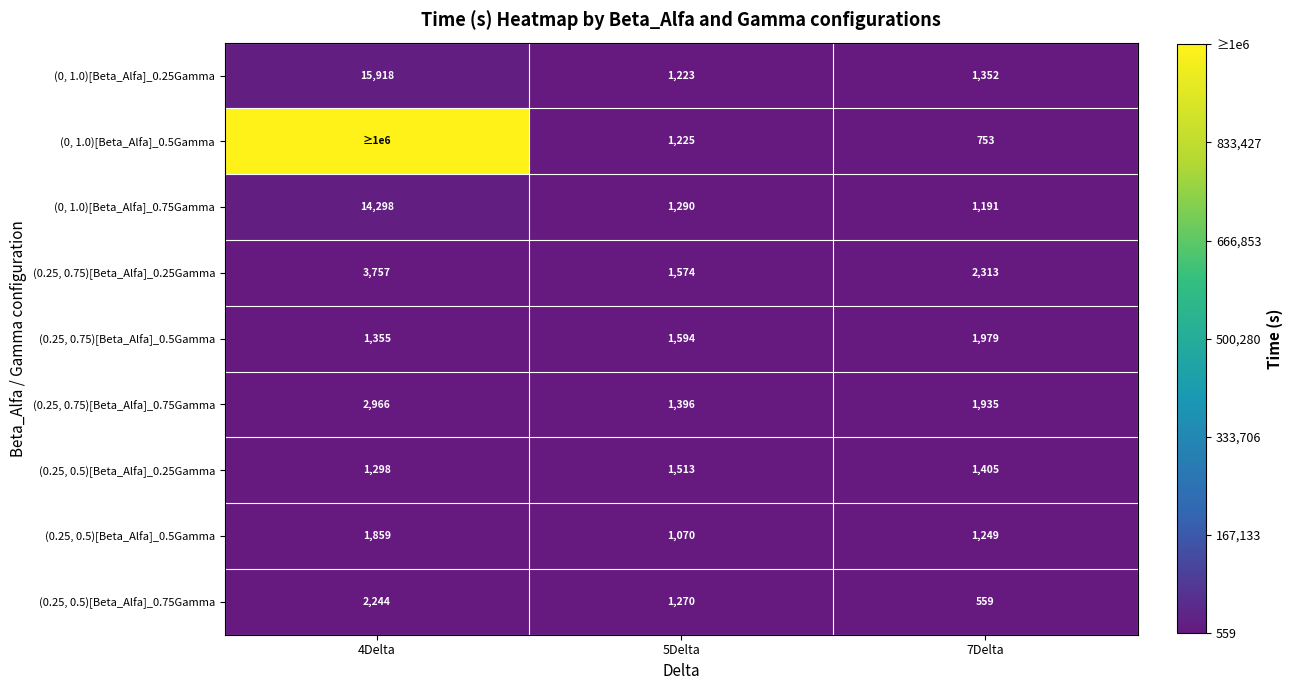

Which category has the lowest value in the (0.25, 0.75)[Beta_Alfa]_0.5Gamma series?

4Delta